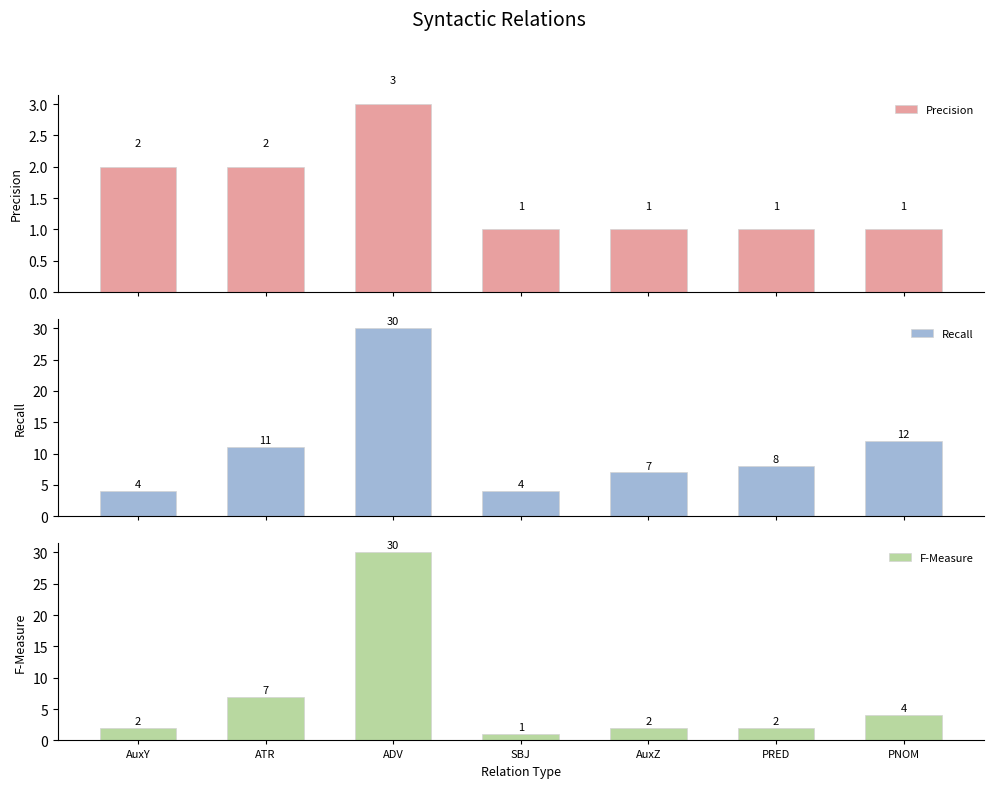

Is the value of Precision at AuxZ greater than the value of Recall at ATR?

No